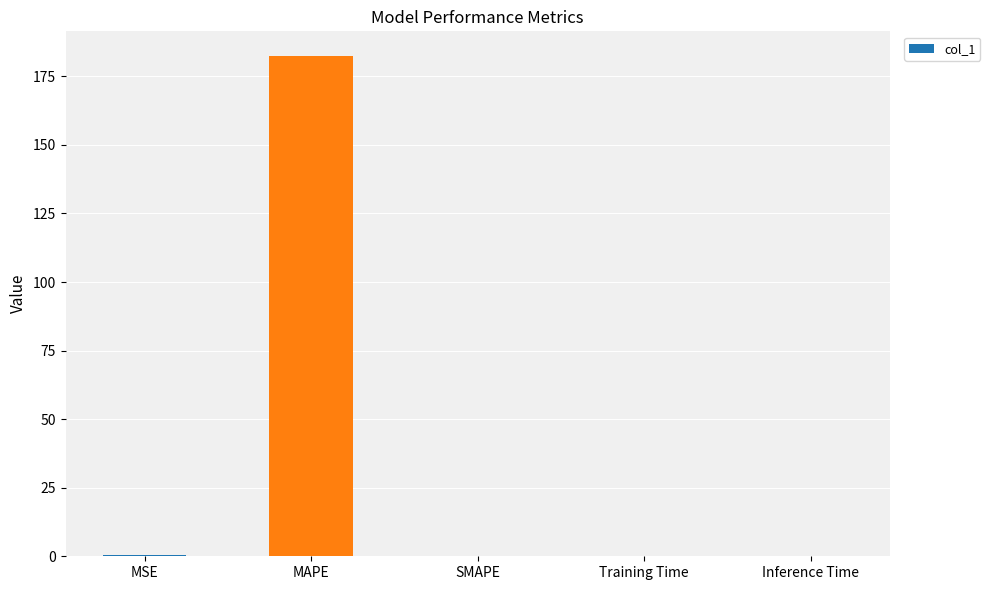

Does the chart contain stacked bars?

No